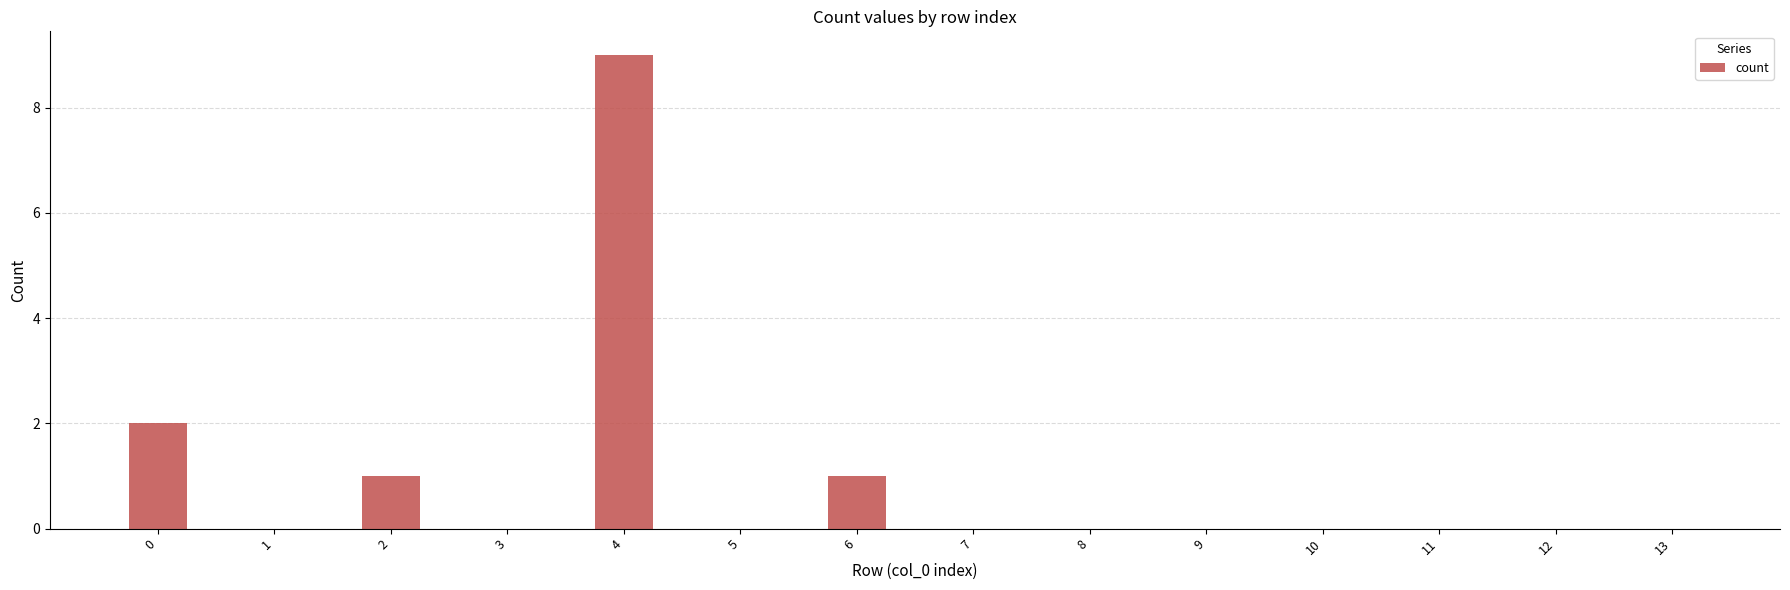

Count the number of data series in this chart.

1